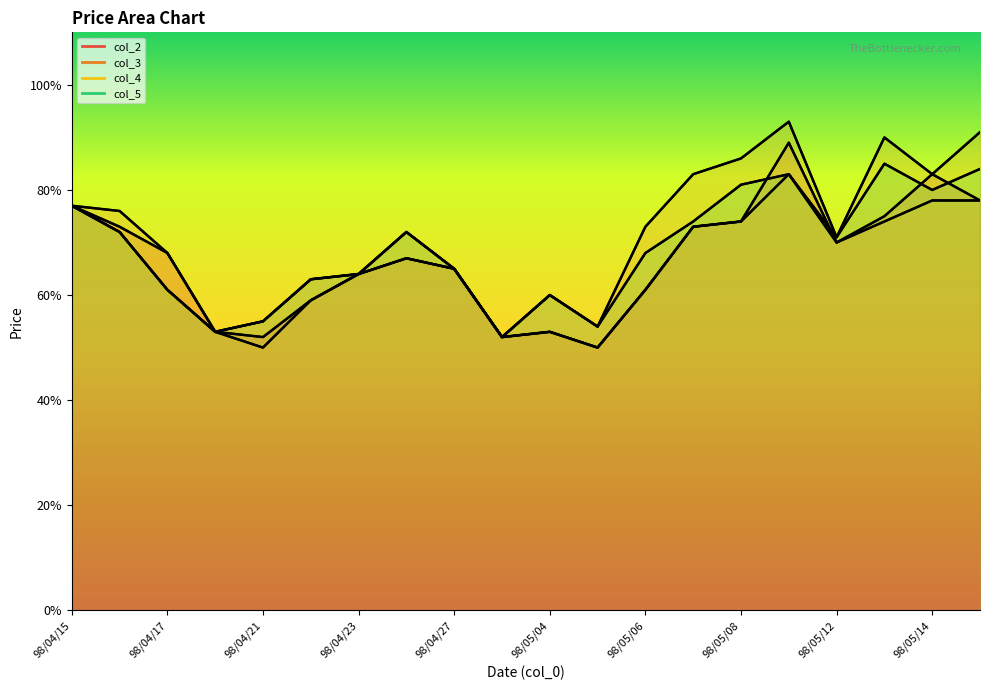

At which category is the sum across all series the highest?

98/05/11